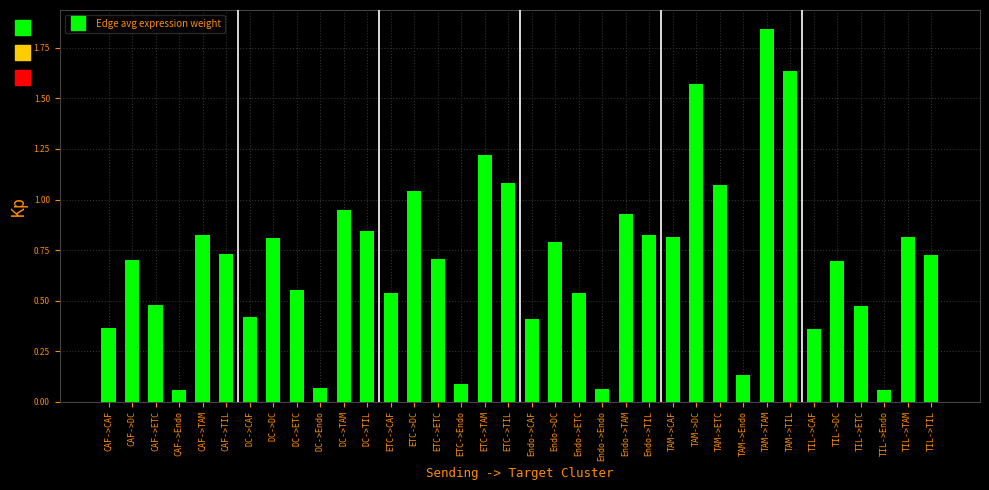

The chart shows a value of 0.4 at Endo->CAF. True or false?

True